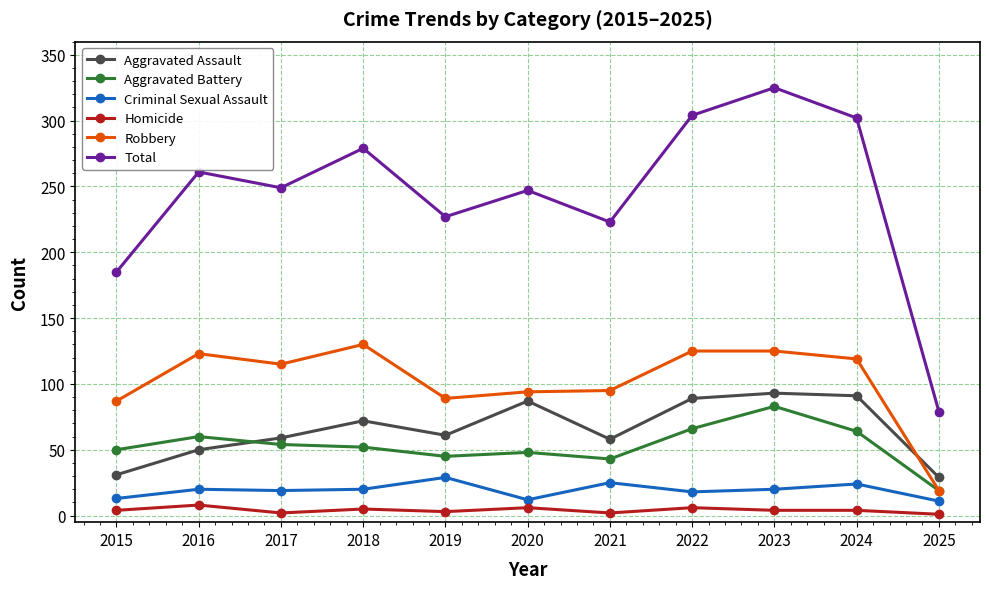

True or false: Aggravated Assault has a value of 89 at 2022.

True